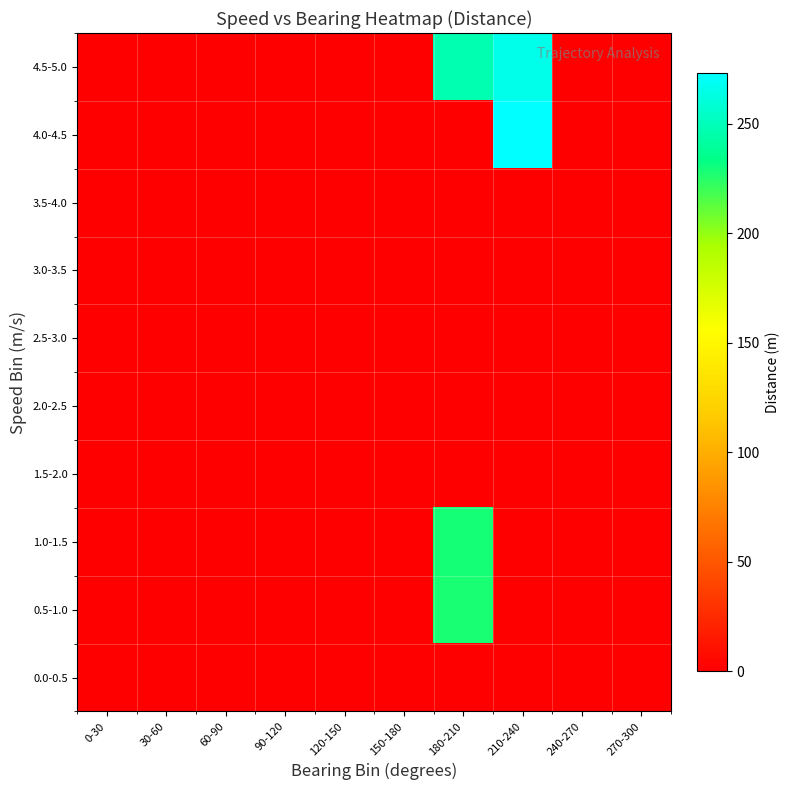

Between 210-240 and 240-270, which is larger?

210-240